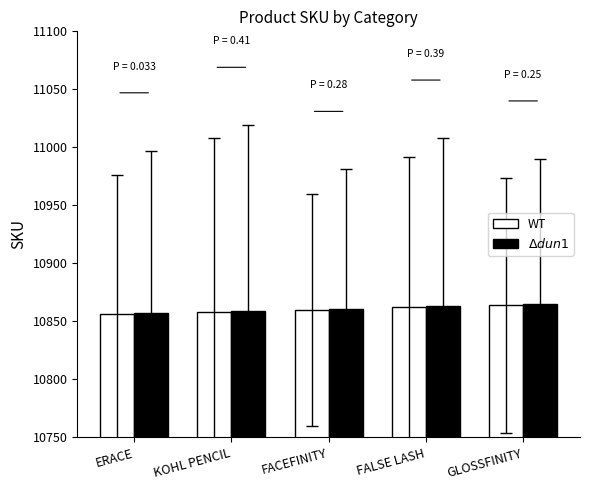

Does the chart contain stacked bars?

No